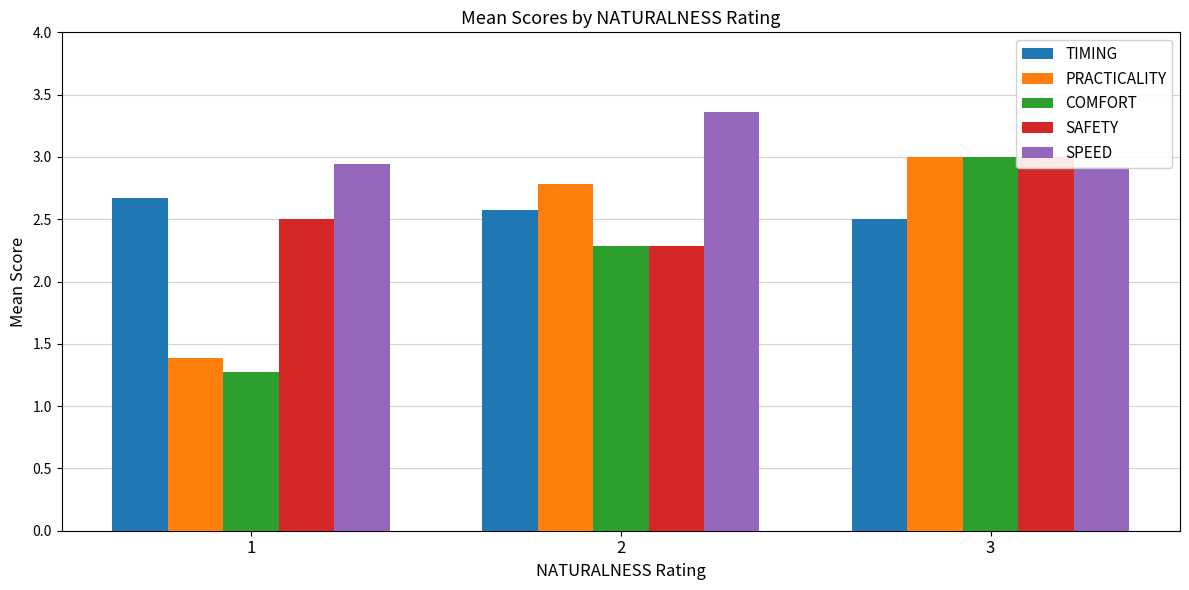

Does the chart contain any negative values?

No